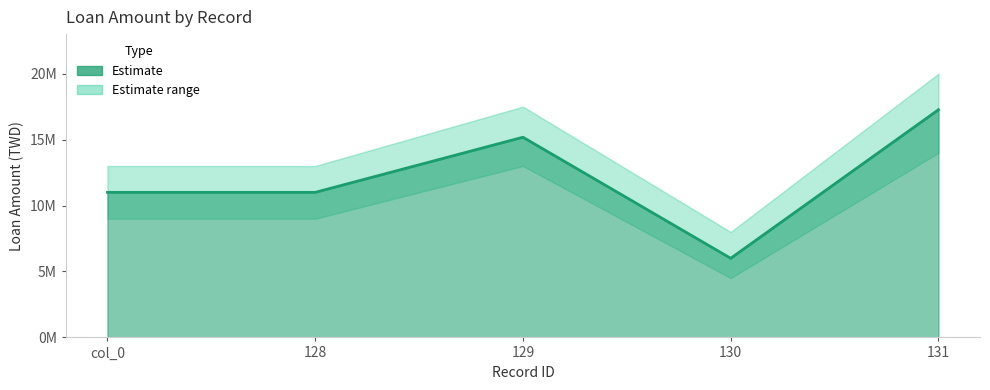

What is the label of the 5th point from the right?

col_0